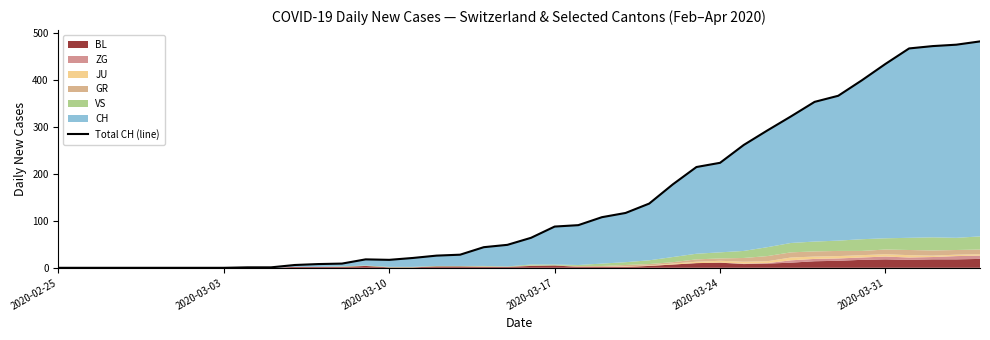

At which category does the data reach its first local valley?

2020-03-10